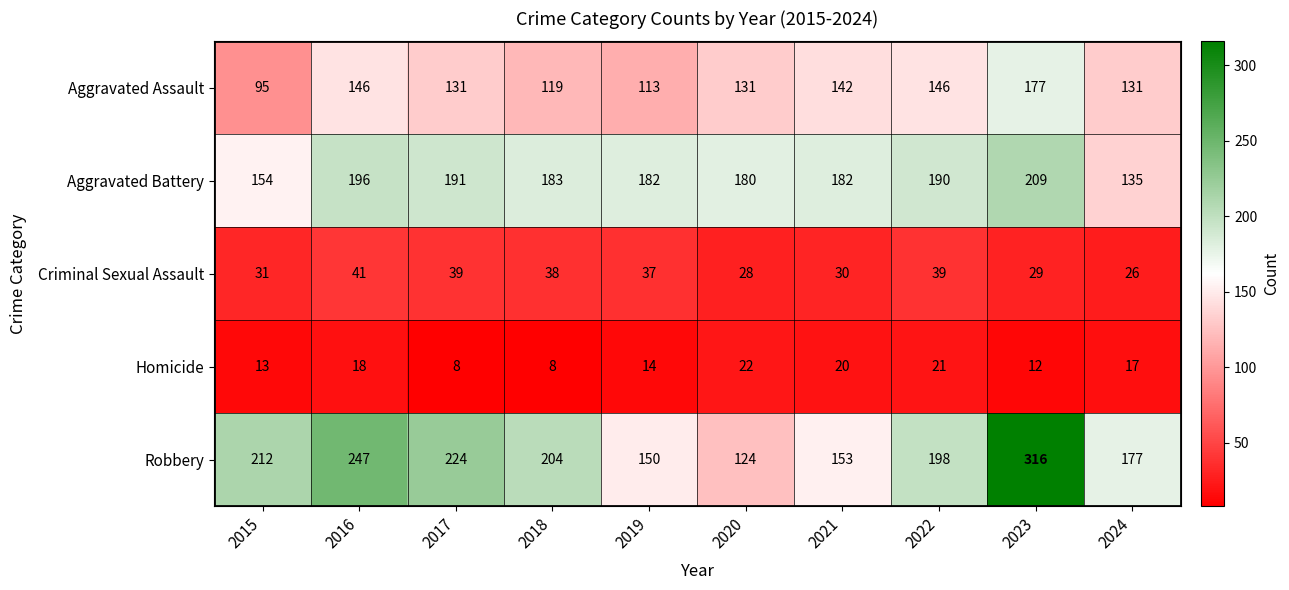

At which label is Homicide closest to 15?

2019